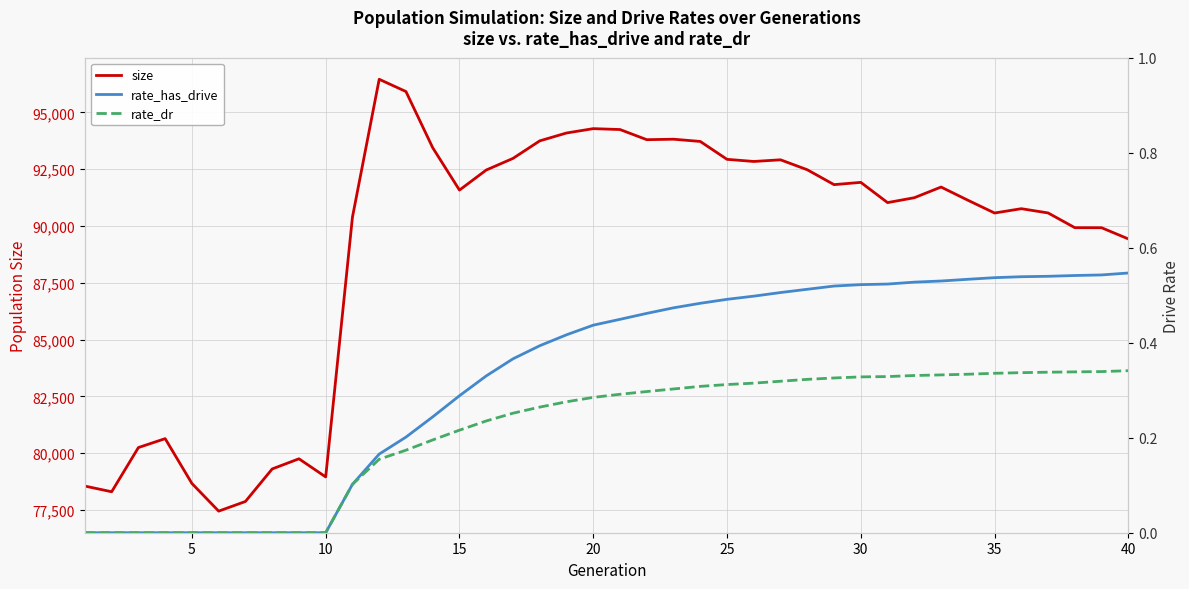

The value of size at 15 is 54370. True or false?

False